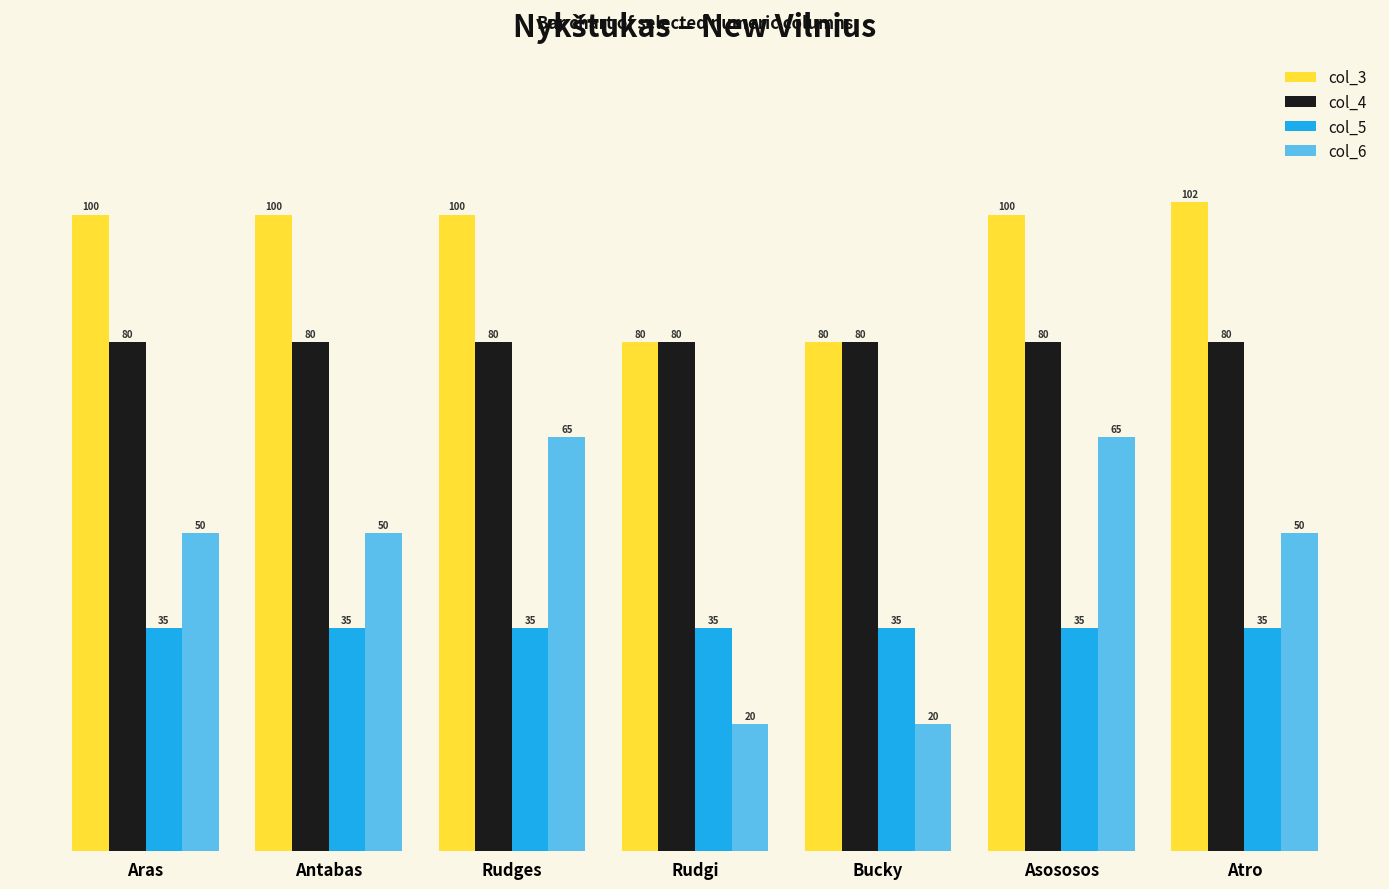

Reading right to left, what are all the values shown in this chart?

col_3: Atro=102	Asososos=100	Bucky=80	Rudgi=80	Rudges=100	Antabas=100	Aras=100
col_4: Atro=80	Asososos=80	Bucky=80	Rudgi=80	Rudges=80	Antabas=80	Aras=80
col_5: Atro=35	Asososos=35	Bucky=35	Rudgi=35	Rudges=35	Antabas=35	Aras=35
col_6: Atro=50	Asososos=65	Bucky=20	Rudgi=20	Rudges=65	Antabas=50	Aras=50